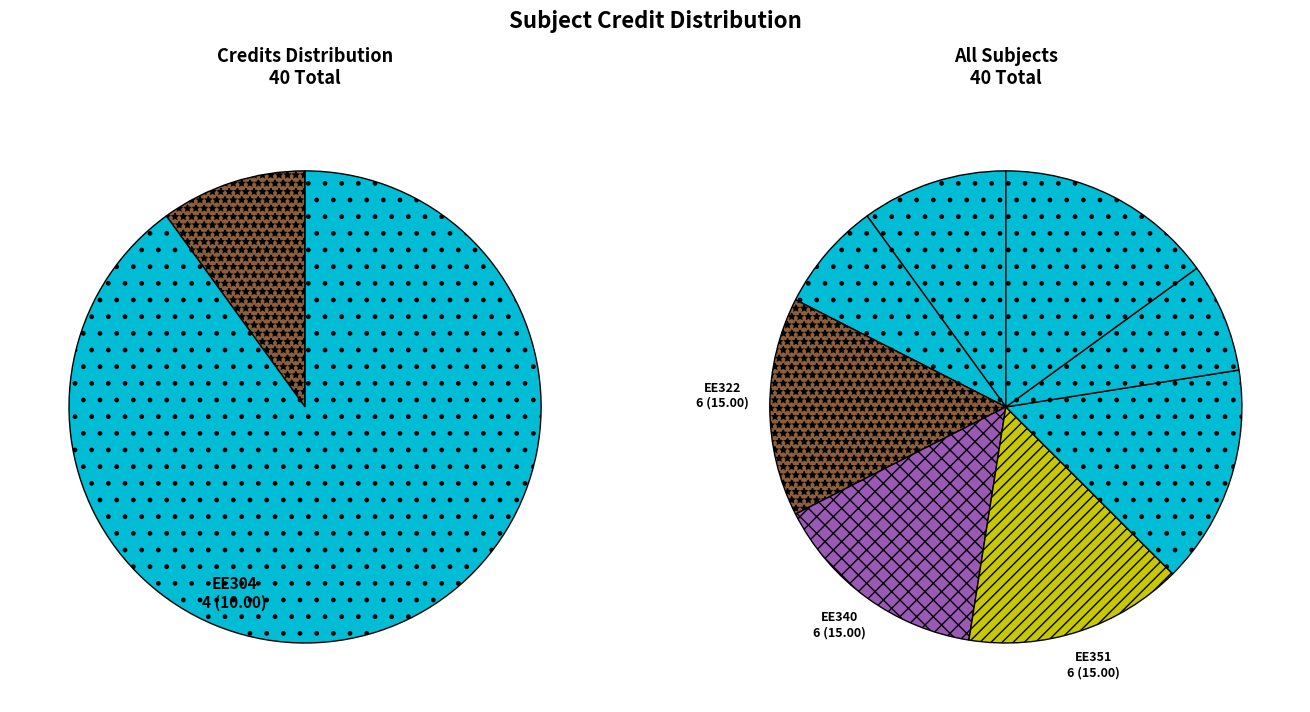

True or false: EE321 accounts for 8% of the total.

True